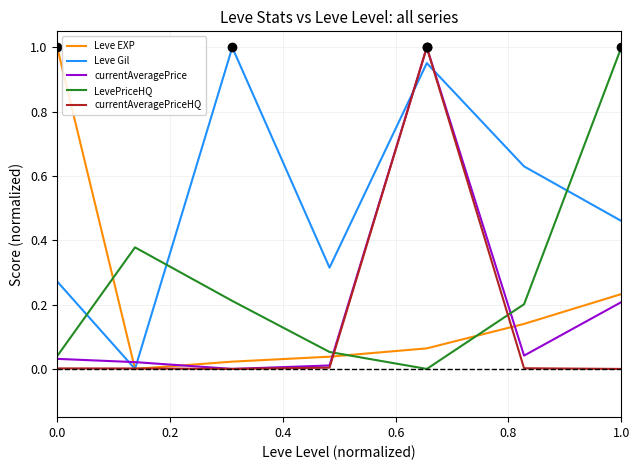

Which series has the largest total across all categories?

Leve Gil